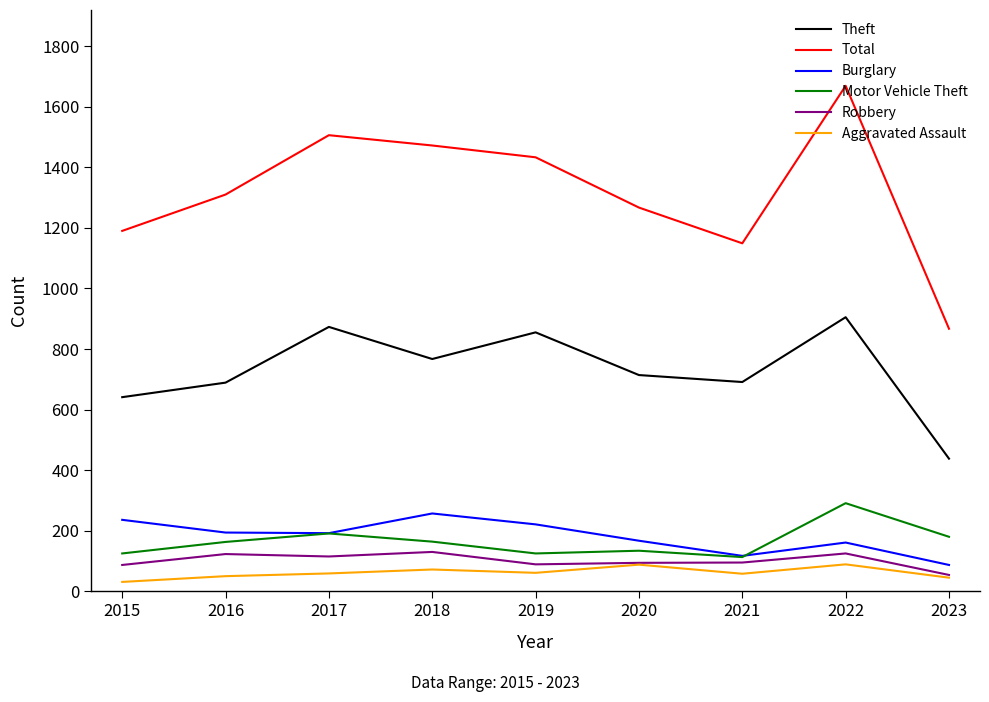

Is it true that Motor Vehicle Theft equals 164 at 2018?

True